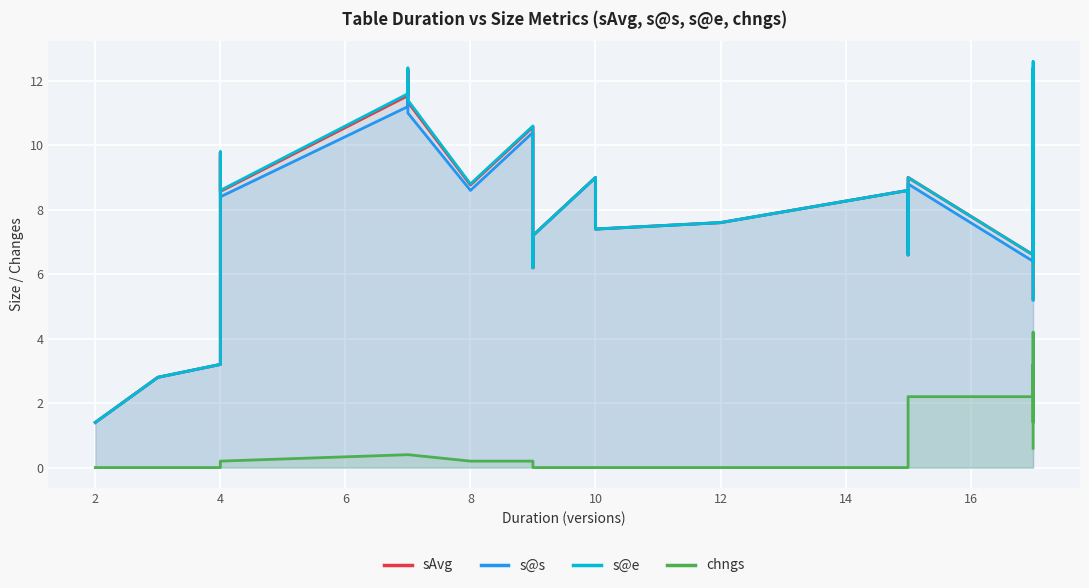

True or false: chngs and s@s cross at least once.

False